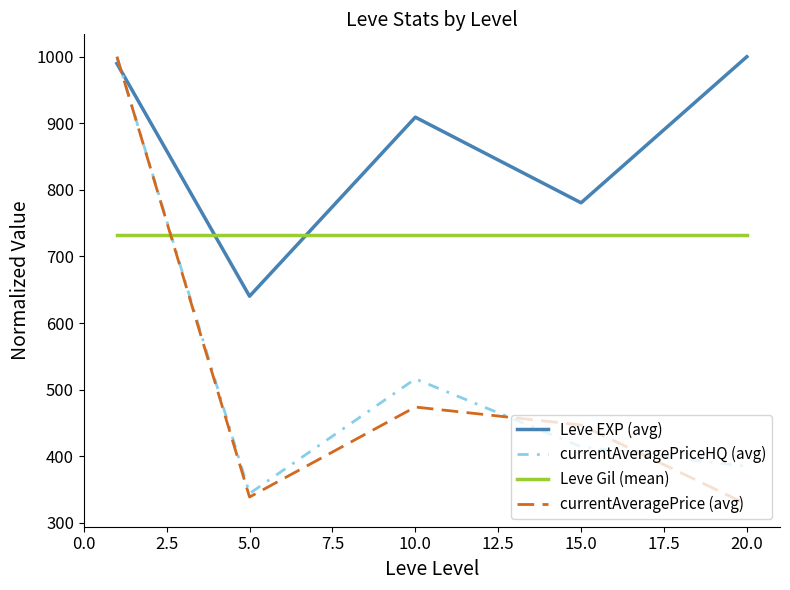

What is the greatest value displayed?

1000.0